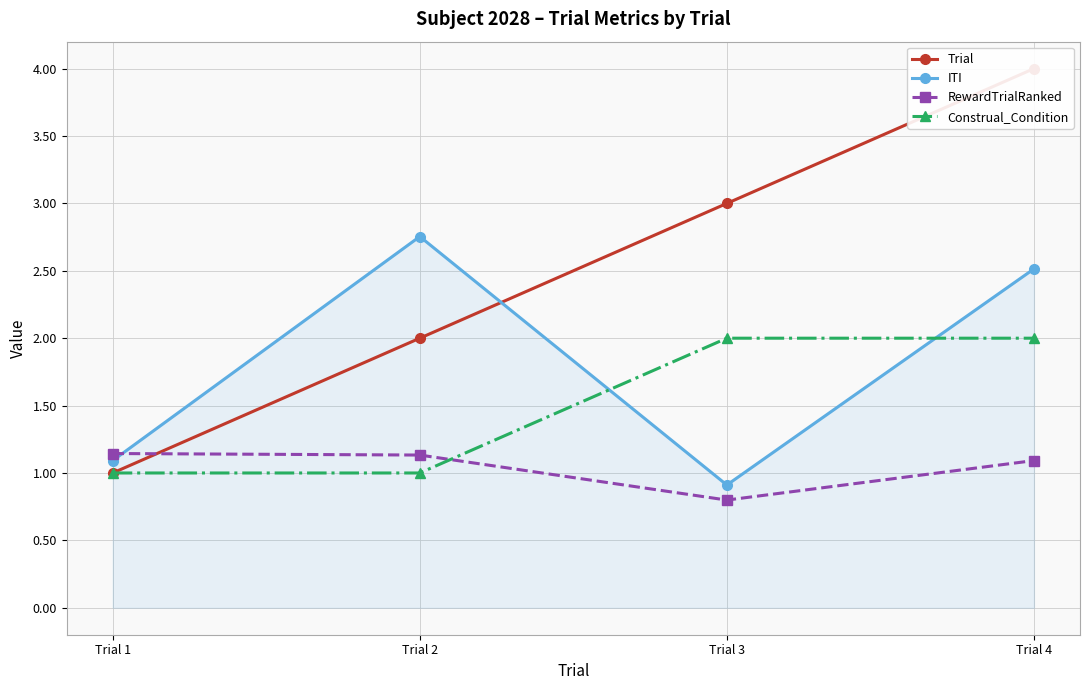

What is the value of the ITI point at the 1st from the left?

1.1